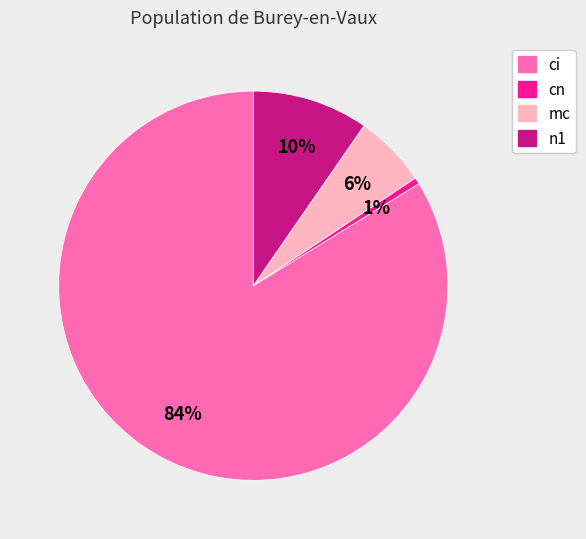

Is the sum of cn and ci greater than half?

Yes